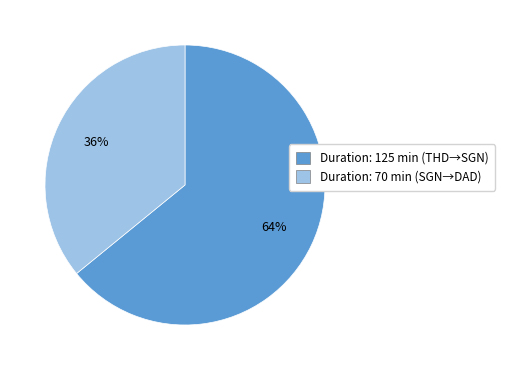

What is the ratio of the value at Duration: 125 min (THD→SGN) to the value at Duration: 70 min (SGN→DAD)?

1.8